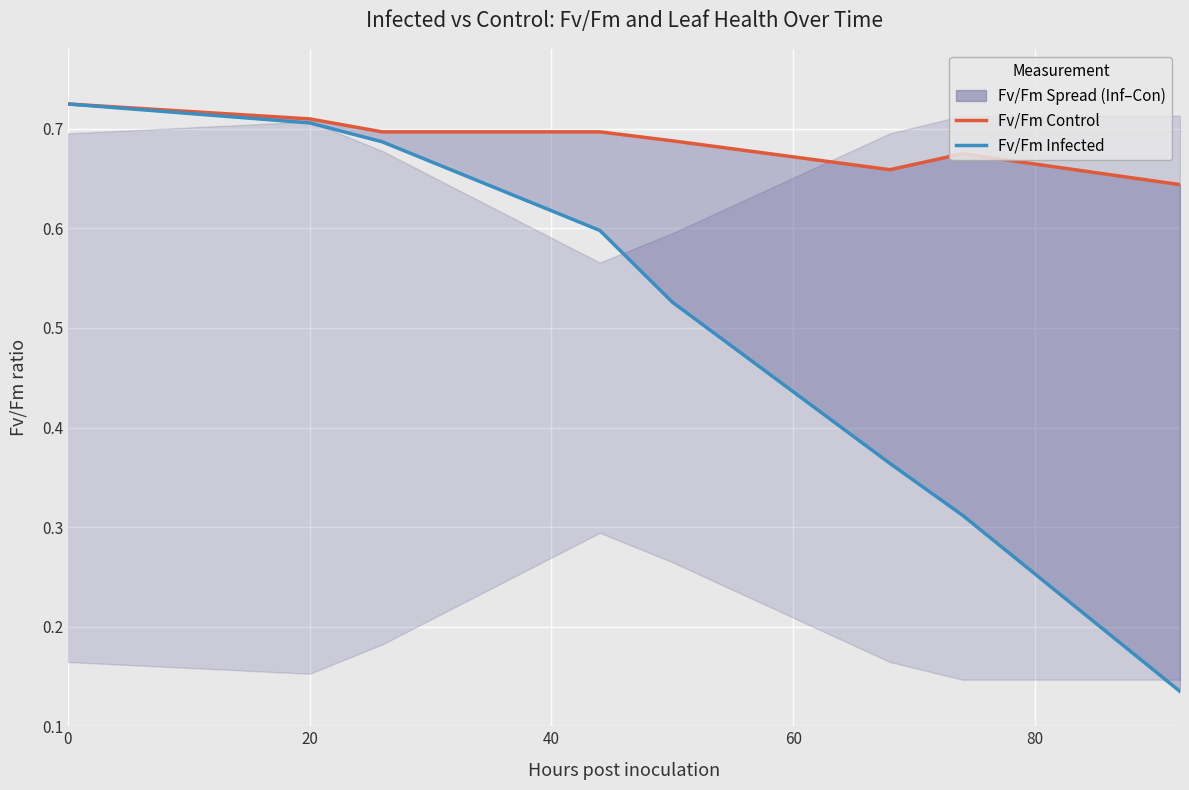

List the series in order of their overall mean, highest first.

Fv/Fm Control, Fv/Fm Infected